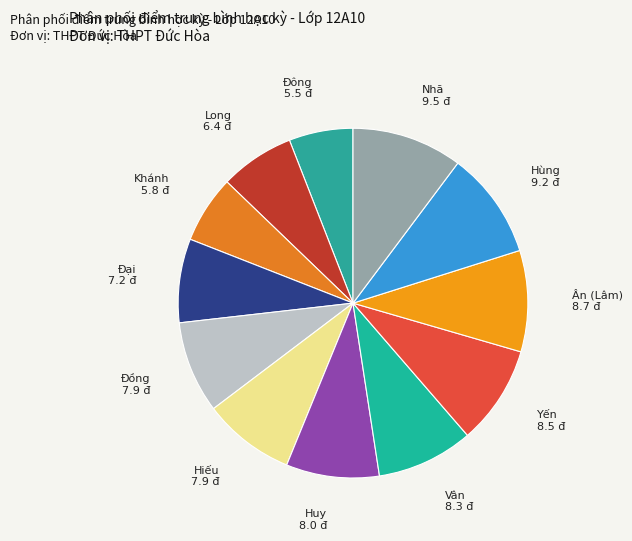

Between Yến and Huy, which is larger?

Yến